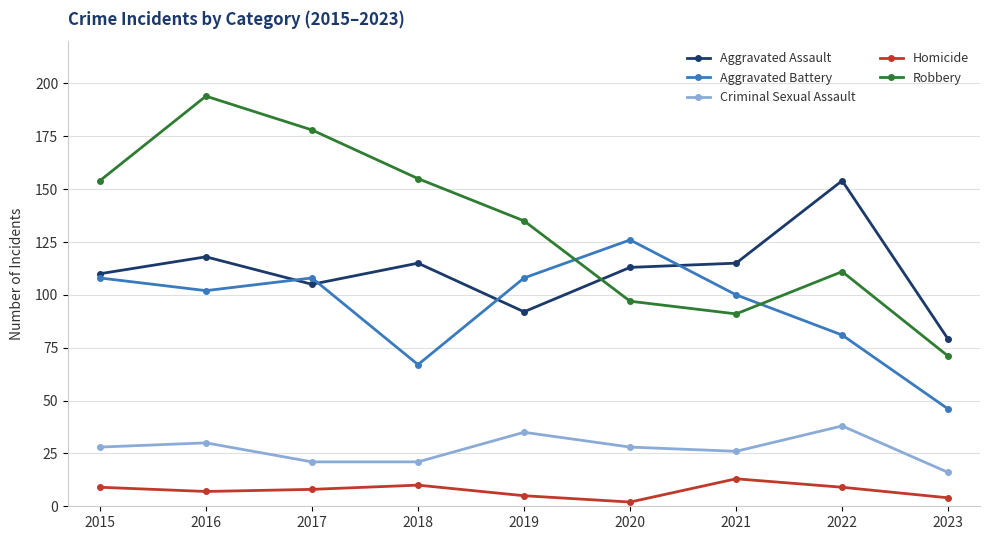

Does the chart display data point markers on the line(s)?

Yes